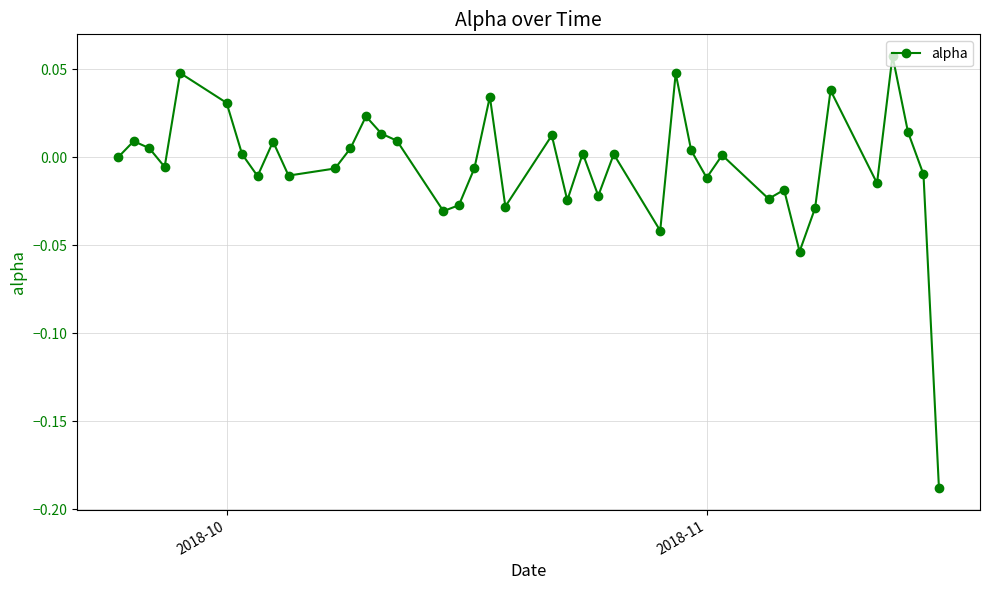

True or false: the data has more than 2 interior local peaks.

True